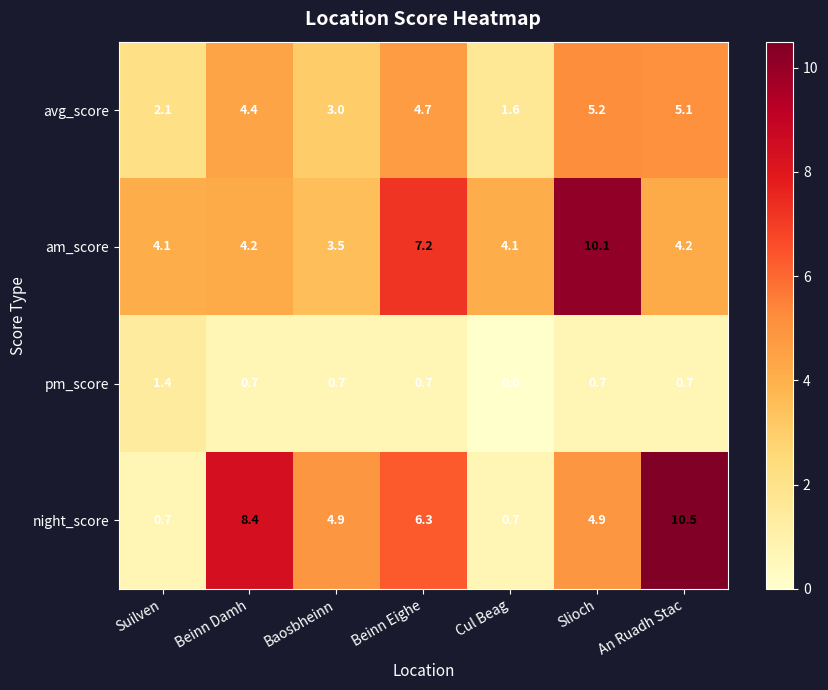

At which label does night_score first exceed 4?

Beinn Damh